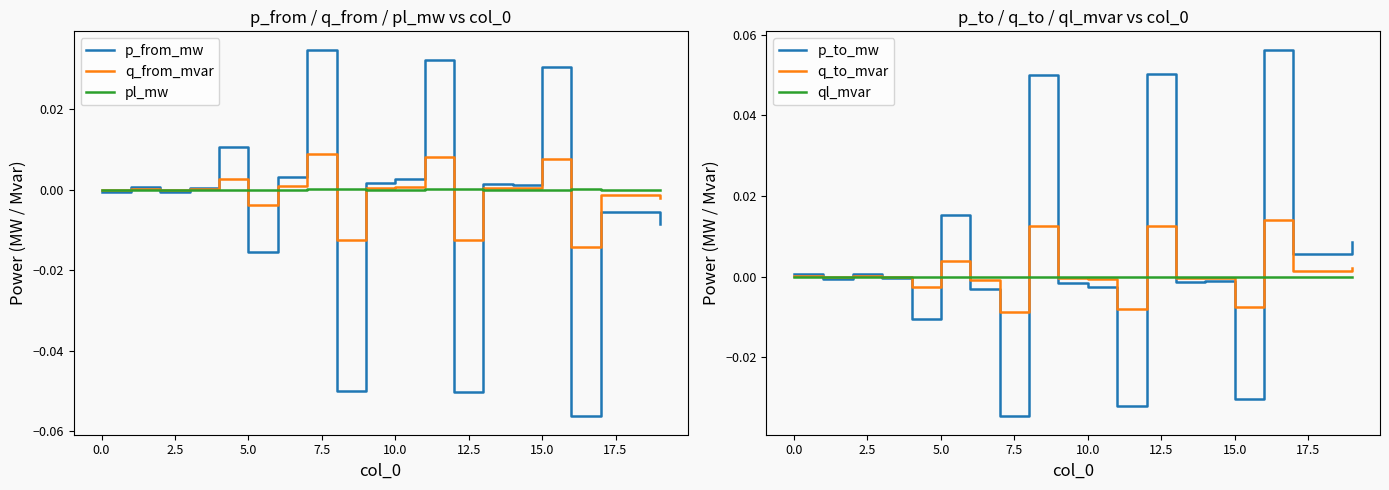

In p_from_mw, how many points are higher than both neighbors (excluding endpoints)?

7